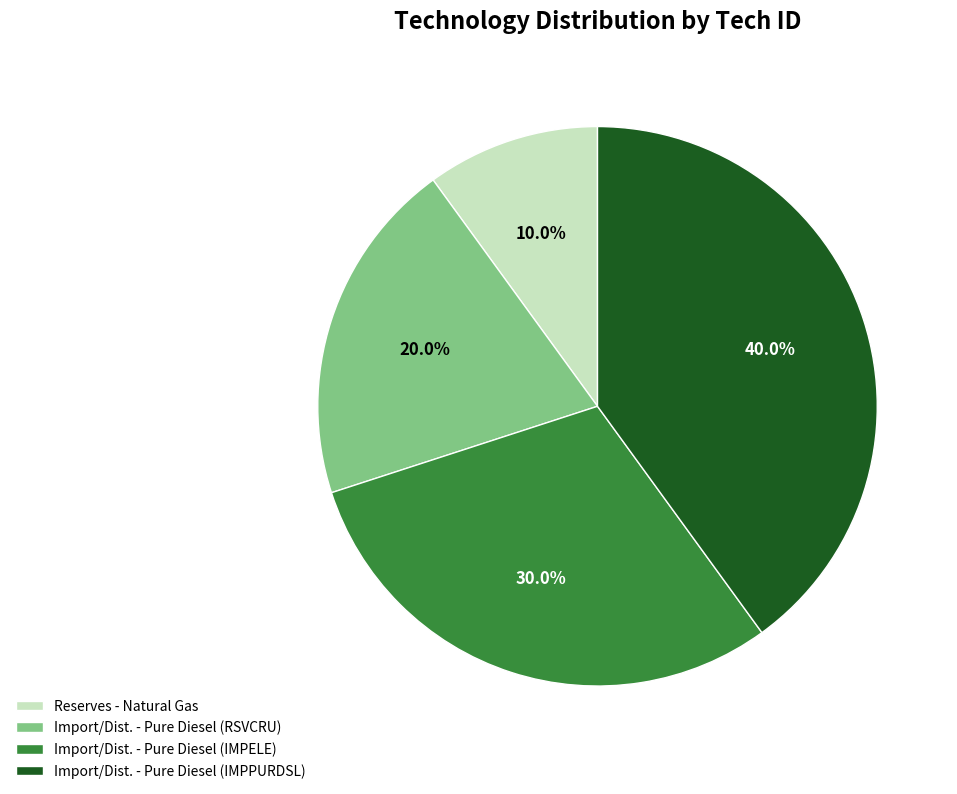

To the nearest percent, what is the difference between the largest and smallest slice percentages?

30%